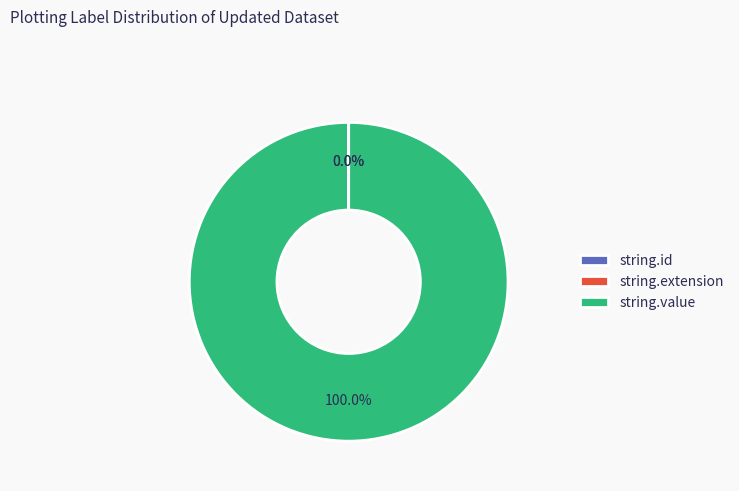

Which slice is the largest?

string.value